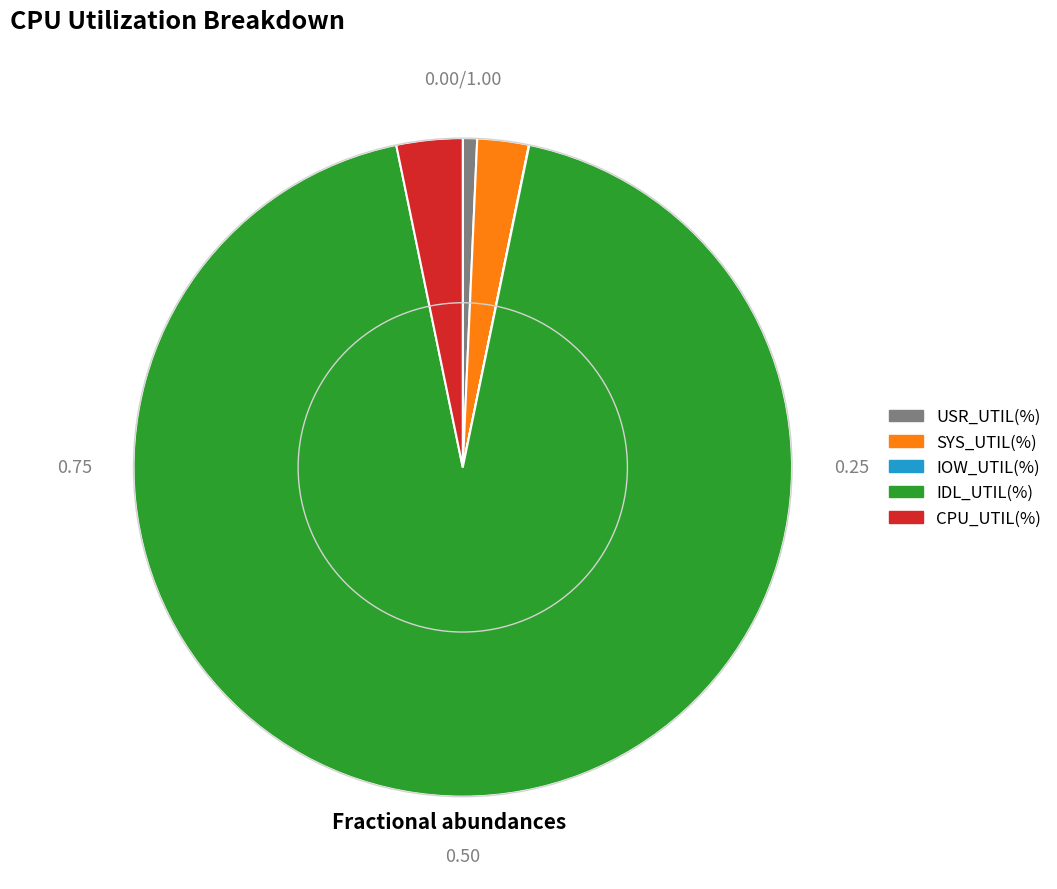

Is there a majority slice in this chart?

Yes